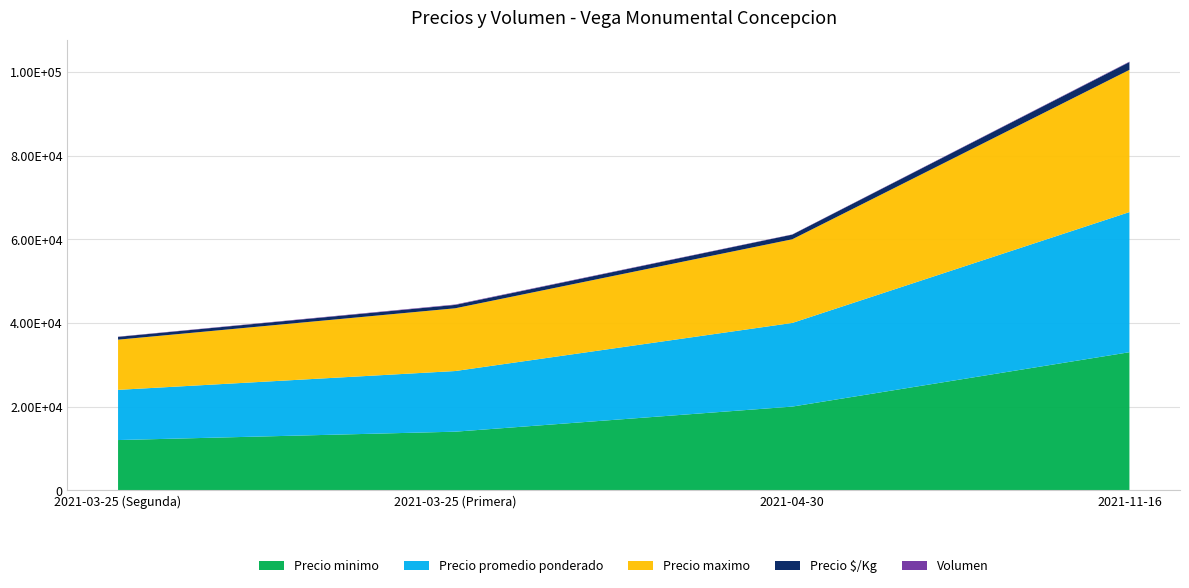

Reading left to right, list all the values displayed in this chart.

Precio minimo: 12000	14000	20000	33000
Precio promedio ponderado: 12000	14500	20000	33500
Precio maximo: 12000	15000	20000	34000
Precio $/Kg: 667	806	1111	1861
Volumen: 50	100	50	100